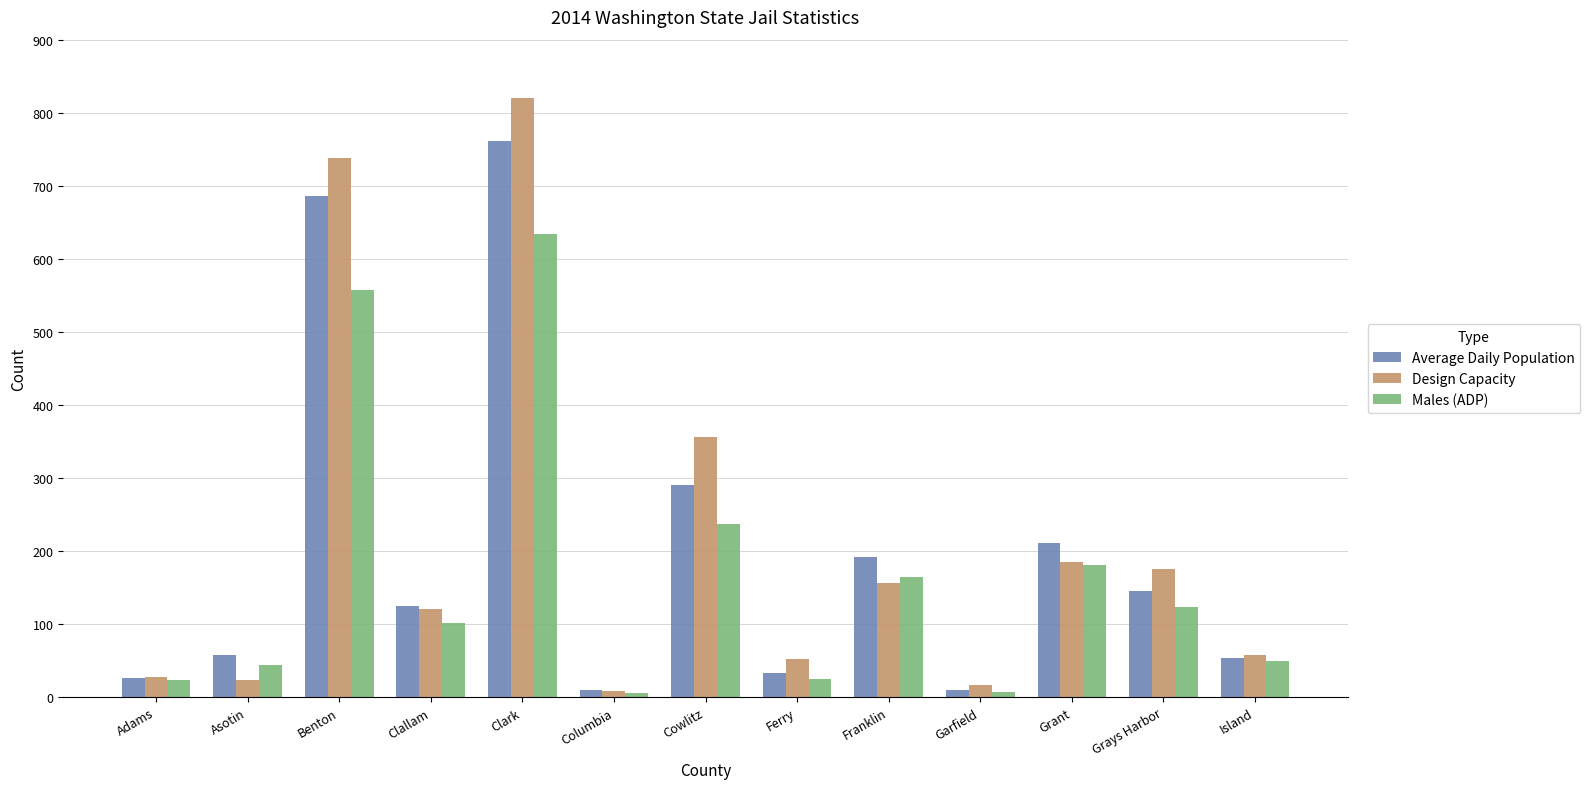

Which series has the largest range (max minus min)?

Design Capacity